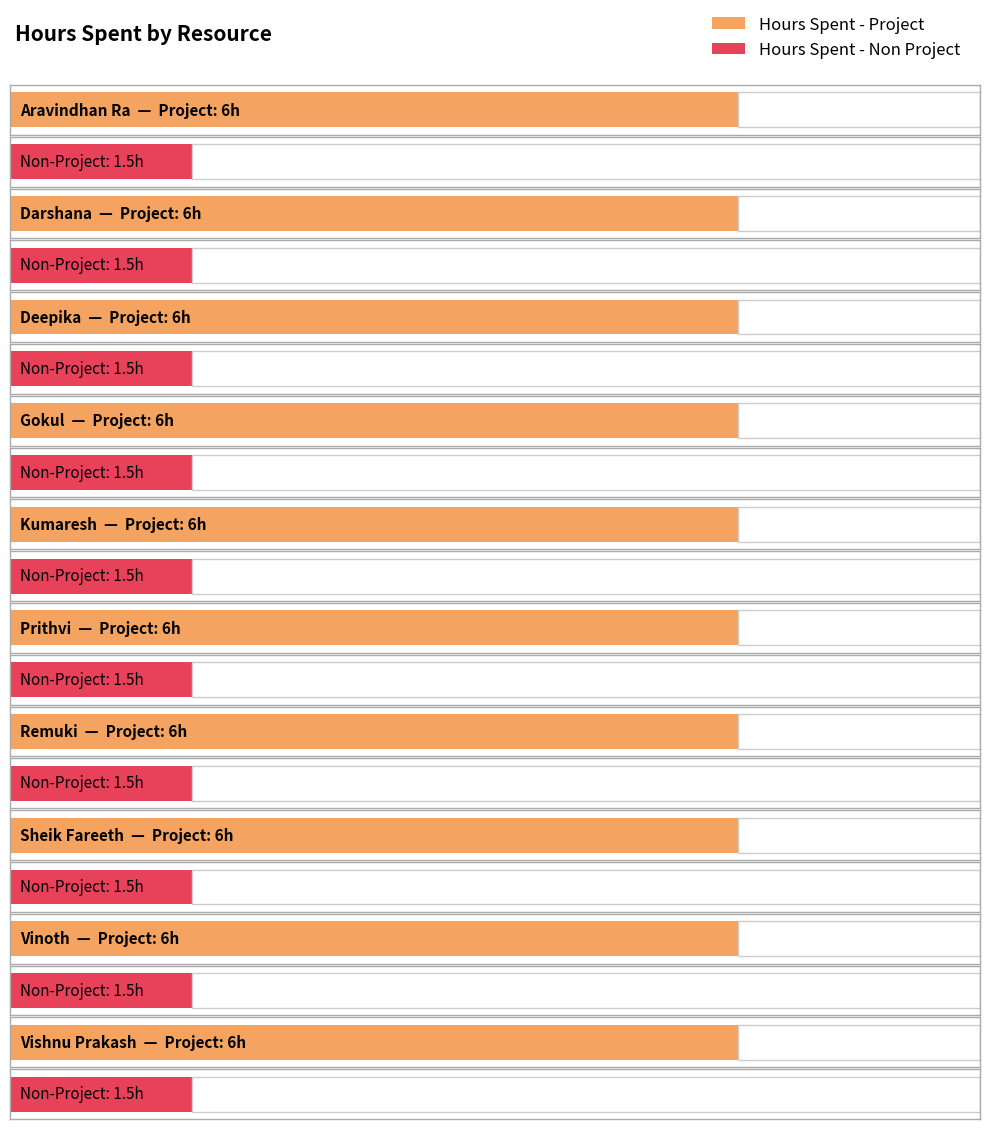

How many groups of bars are there?

10